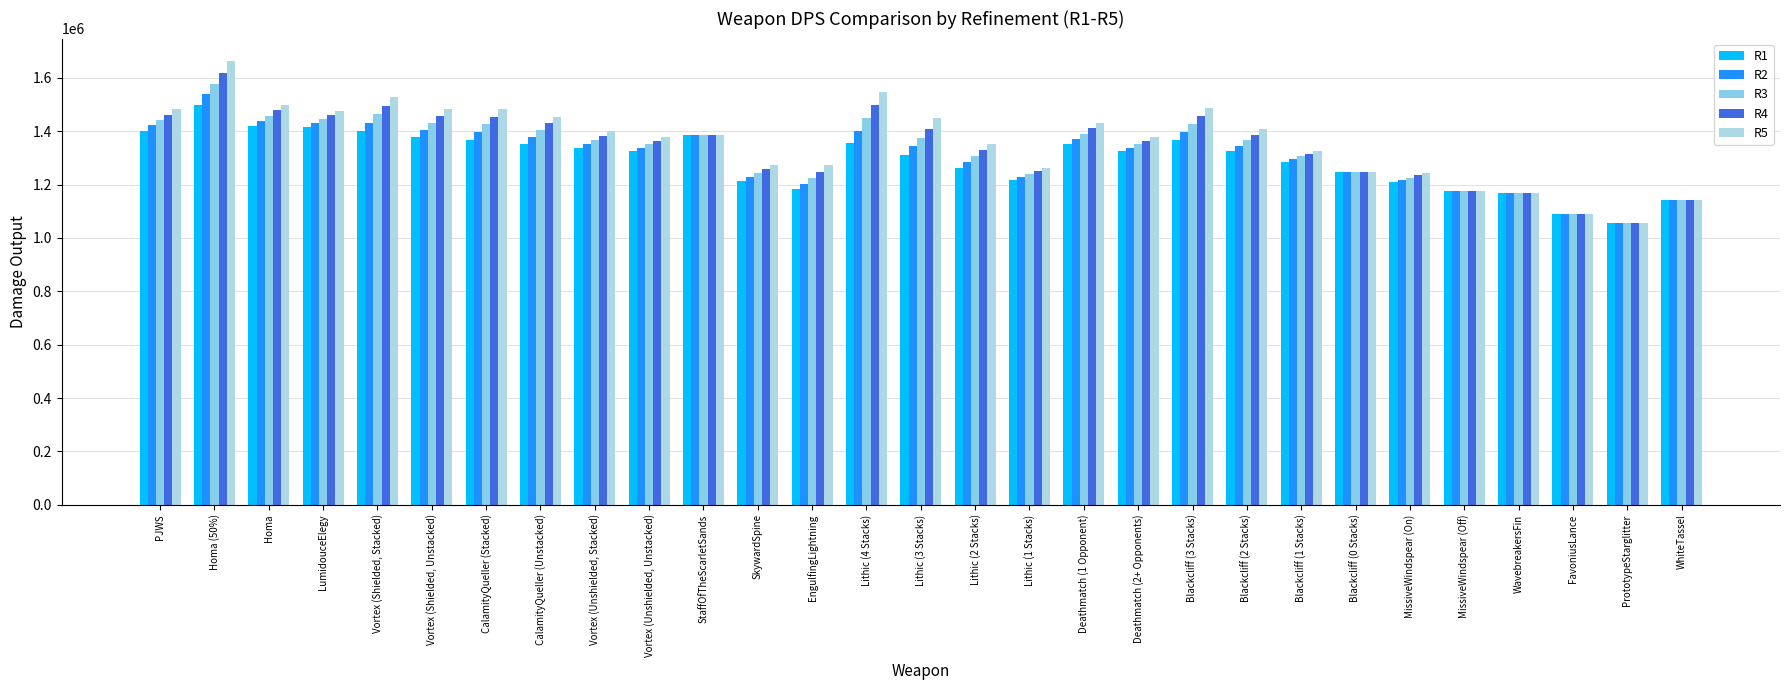

Which series has the widest spread of values?

R5